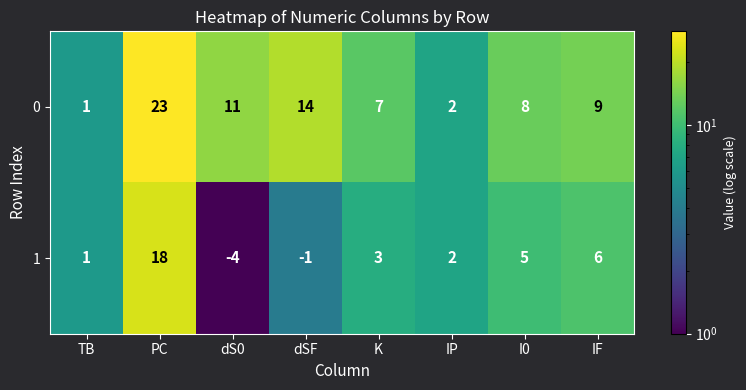

What is the average value of the 1 series?

4